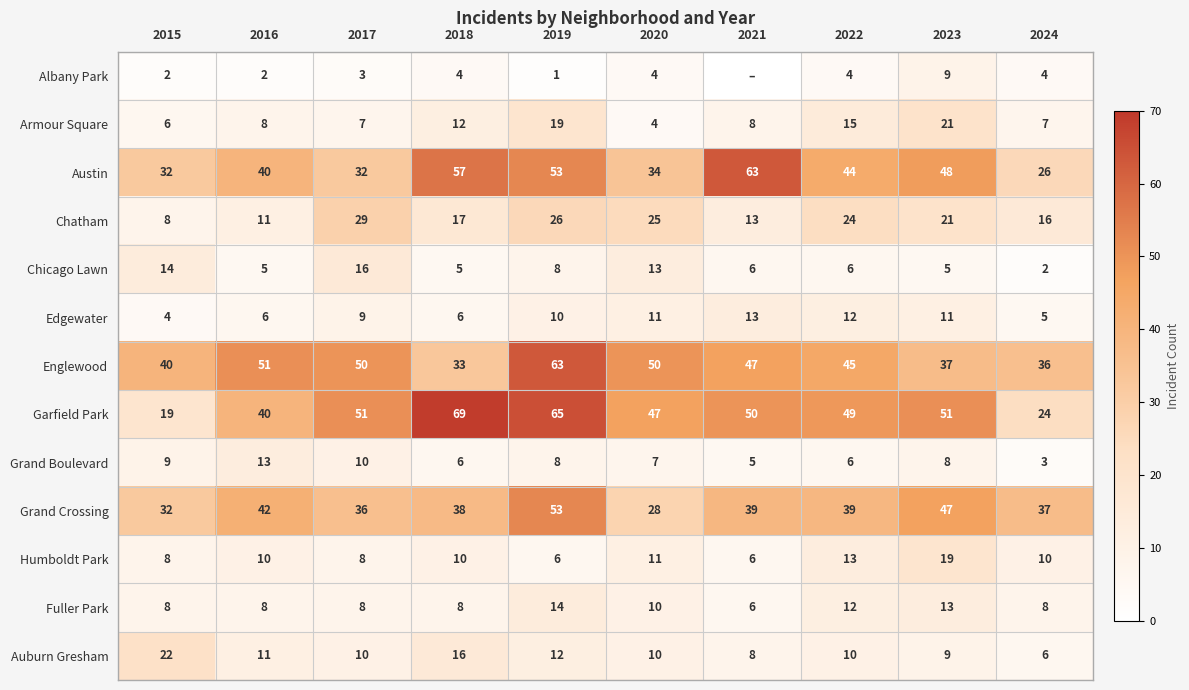

At which category is the sum across all series the highest?

2019